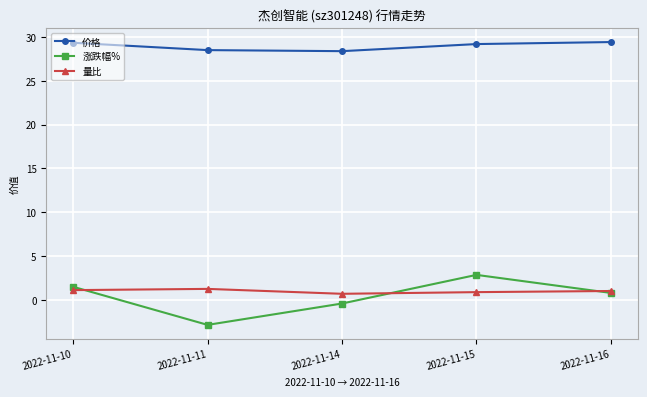

What is the approximate value of 涨跌幅% at 2022-11-10?

1.5